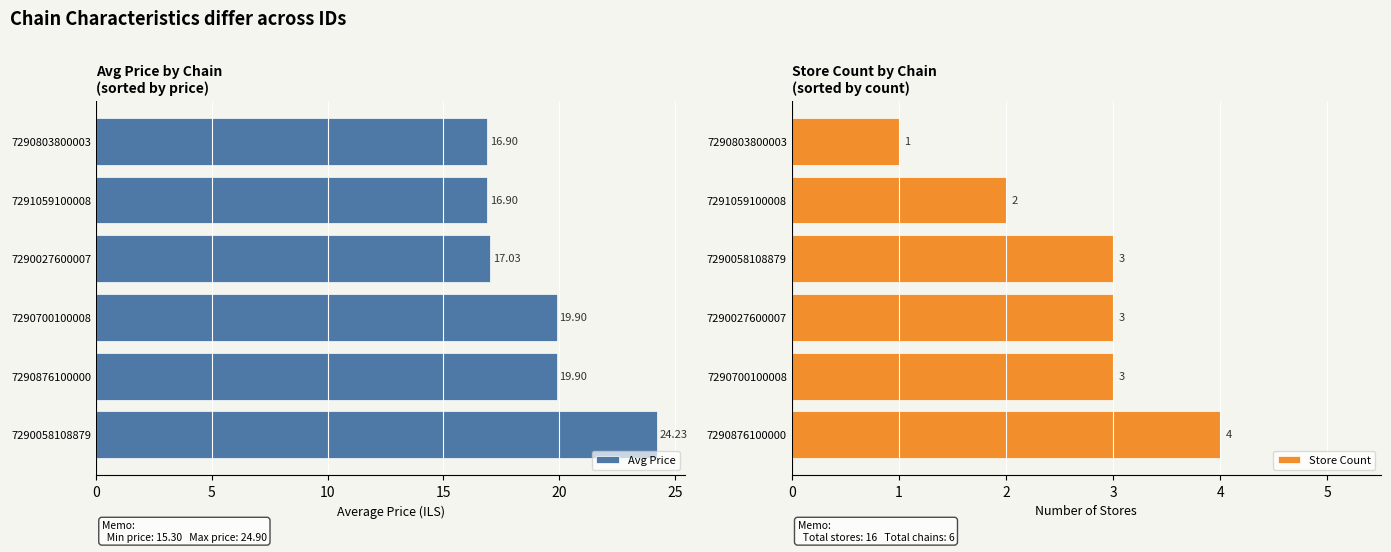

What is the difference between the maximum and minimum values in the Avg Price series?

7.3